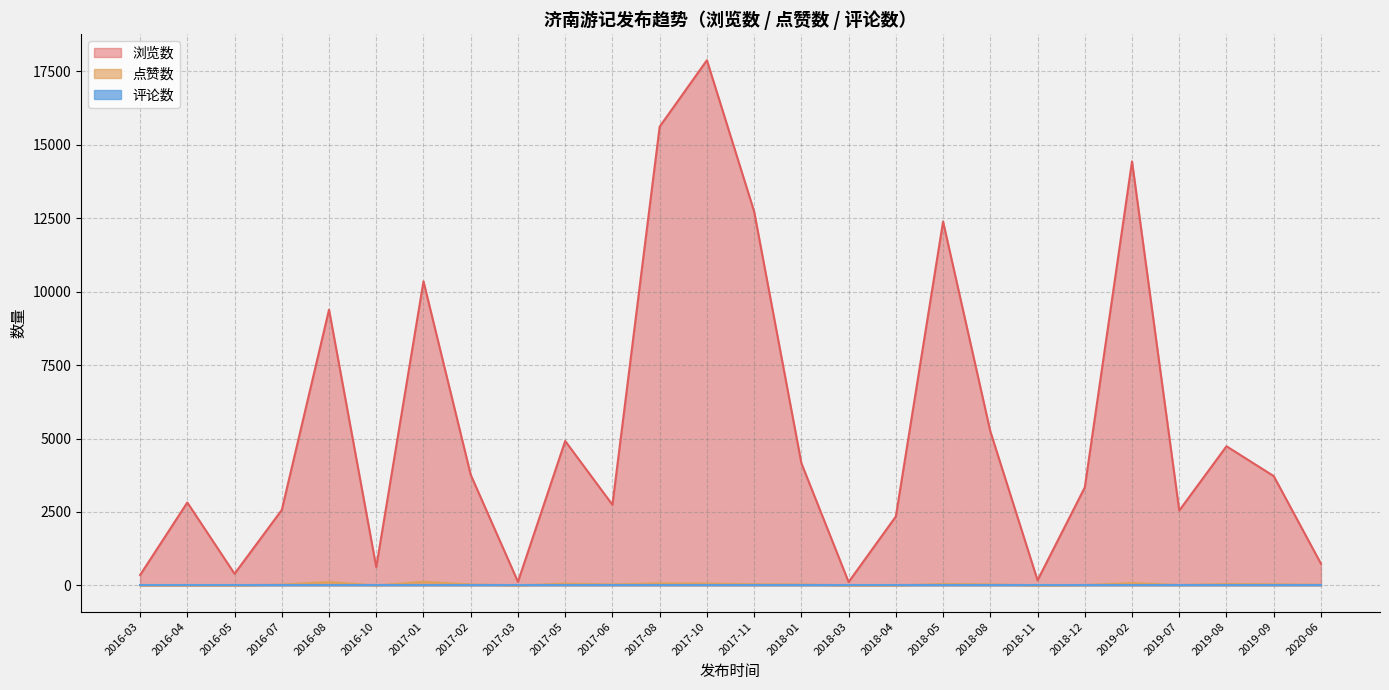

True or false: 浏览数 has a value of 25532 at 2017-08.

False